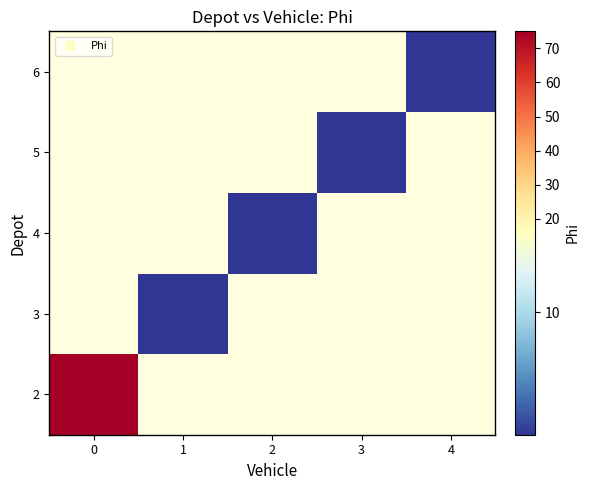

What is the smallest value displayed?

1.0